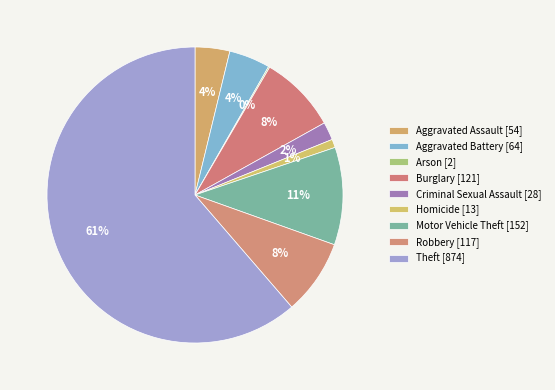

To the nearest percent, what is the combined percentage of Homicide and Criminal Sexual Assault?

3%